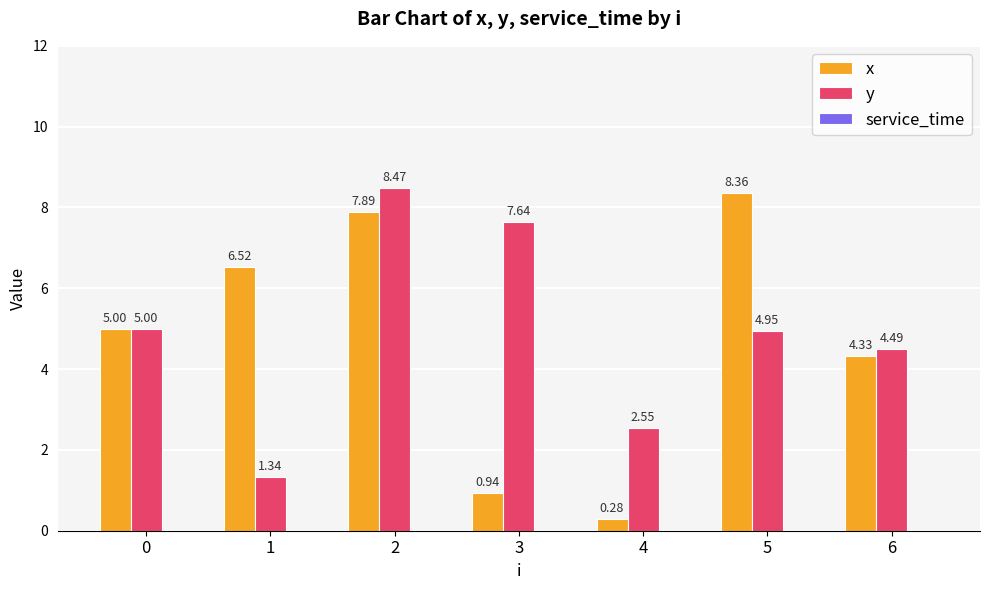

How many groups of bars are there?

7